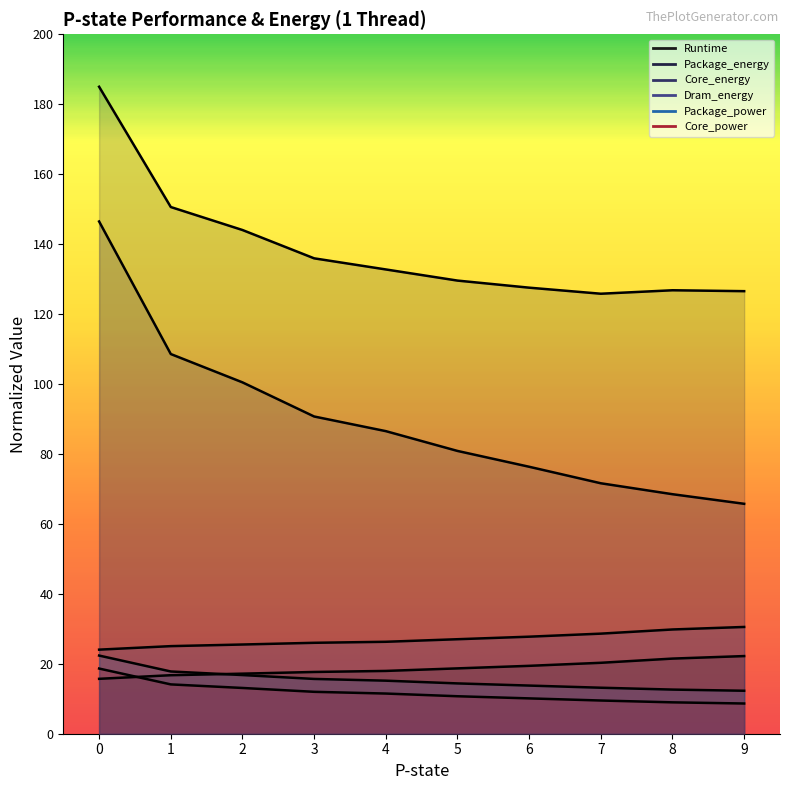

Reading left to right, extract all data points from this chart.

Runtime: 15.7	16.7	17.2	17.7	18.0	18.7	19.4	20.3	21.5	22.2
Package_energy: 185.0	150.6	144.0	135.9	132.8	129.6	127.5	125.8	126.8	126.5
Core_energy: 146.5	108.6	100.5	90.7	86.5	80.9	76.3	71.6	68.5	65.7
Dram_energy: 24.0	25.0	25.5	26.0	26.3	27.0	27.7	28.6	29.8	30.5
Package_power: 22.3	17.8	16.8	15.7	15.2	14.4	13.8	13.2	12.6	12.3
Core_power: 18.6	14.1	13.1	12.0	11.5	10.7	10.1	9.5	9.0	8.6